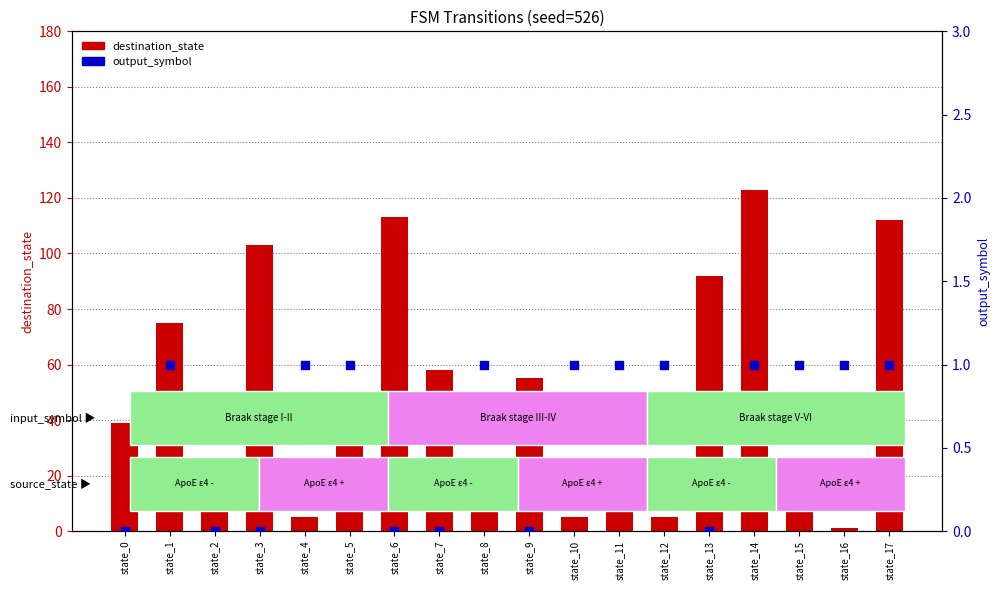

What is the total value across all series at state_17?

113